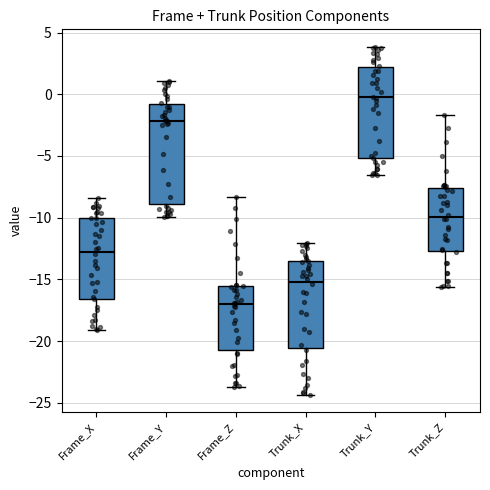

Reading left to right, transcribe this box plot: for each box, give where its median line is, the range the box spans, and where its two whiskers end, as read against the y-axis. The values are not printed on the chart, so give them approximately, as read against the axis.

Frame_X: median -13.0, box -16.5 to -10.0, whiskers -19.0 to -8.5
Frame_Y: median -2.0, box -9.0 to -1.0, whiskers -10.0 to 1.0
Frame_Z: median -17.0, box -20.5 to -15.5, whiskers -23.5 to -8.5
Trunk_X: median -15.0, box -20.5 to -13.5, whiskers -24.5 to -12.0
Trunk_Y: median 0.0, box -5.0 to 2.0, whiskers -6.5 to 4.0
Trunk_Z: median -10.0, box -12.5 to -7.5, whiskers -15.5 to -1.5